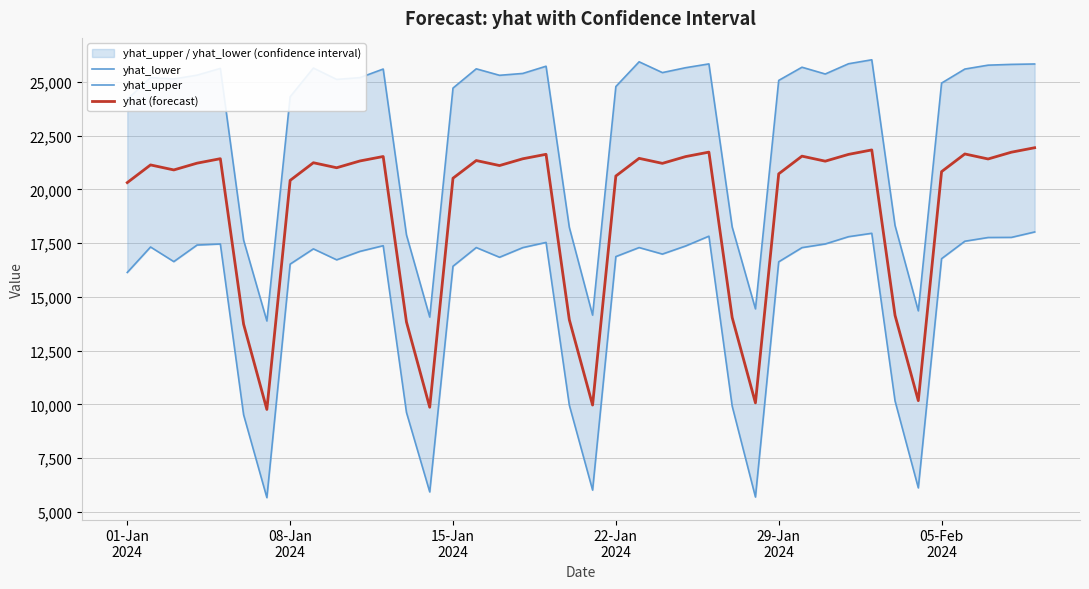

Reading left to right, list all the values displayed in this chart.

yhat_lower: 16135.7	17318.6	16639.2	17409.9	17458.2	9518.1	5666.1	16522.6	17231.1	16722.0	17114.7	17378.8	9625.6	5931.1	16423.5	17292.8	16841.2	17289.9	17530.9	9965.1	6017.4	16872.6	17292.2	16989.2	17366.3	17821.5	9921.5	5694.1	16629.5	17288.9	17459.2	17797.4	17955.8	10161.2	6119.4	16774.9	17586.4	17759.6	17764.9	18016.9
yhat_upper: 24181.9	25191.0	25129.9	25307.5	25621.8	17640.2	13879.8	24301.8	25638.7	25109.8	25193.0	25592.4	17881.6	14061.0	24707.5	25602.6	25301.3	25387.8	25723.1	18232.0	14151.2	24779.5	25929.1	25426.9	25654.6	25831.2	18248.8	14442.7	25063.8	25676.9	25361.9	25838.0	26022.8	18317.8	14349.8	24939.5	25591.9	25772.8	25809.1	25827.4
yhat (forecast): 20312.4	21134.5	20901.4	21216.4	21424.0	13731.5	9766.3	20414.3	21236.4	21003.4	21318.4	21526.0	13833.4	9868.3	20516.3	21338.3	21105.3	21420.3	21627.9	13935.4	9970.2	20618.2	21440.3	21207.2	21522.2	21729.8	14037.3	10072.1	20720.1	21542.2	21309.2	21624.2	21831.8	14139.2	10174.1	20822.1	21644.1	21411.1	21726.1	21933.7